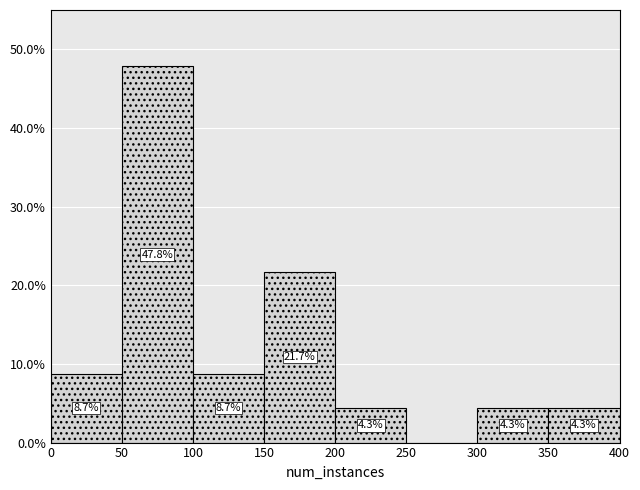

Over which range of the x-axis is the bar tallest?

50 to 100